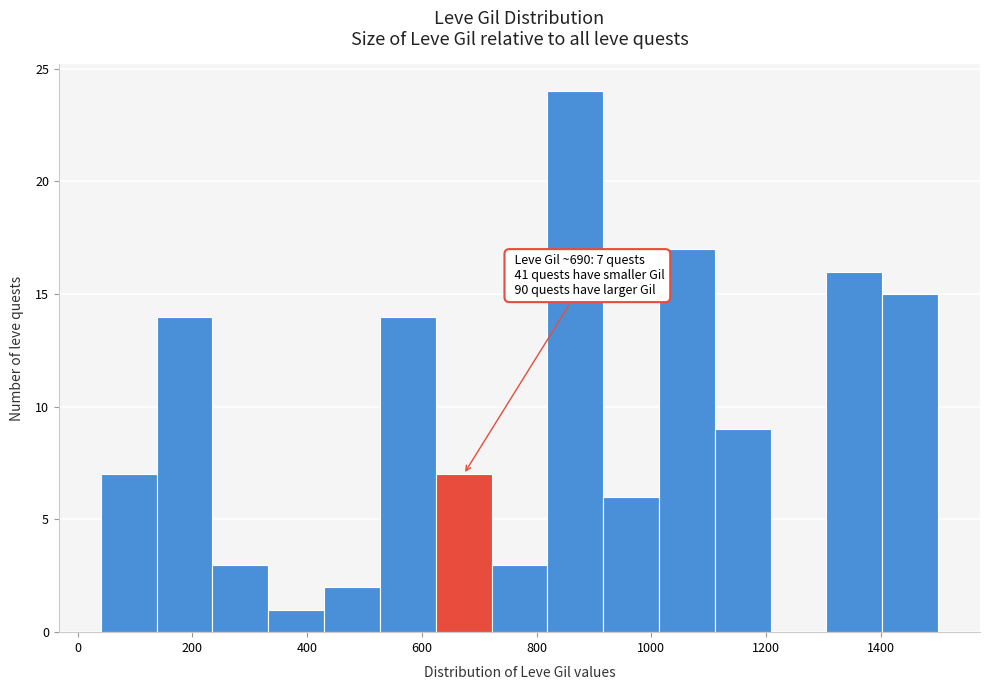

Which range on the x-axis has the tallest bar?

820 to 920